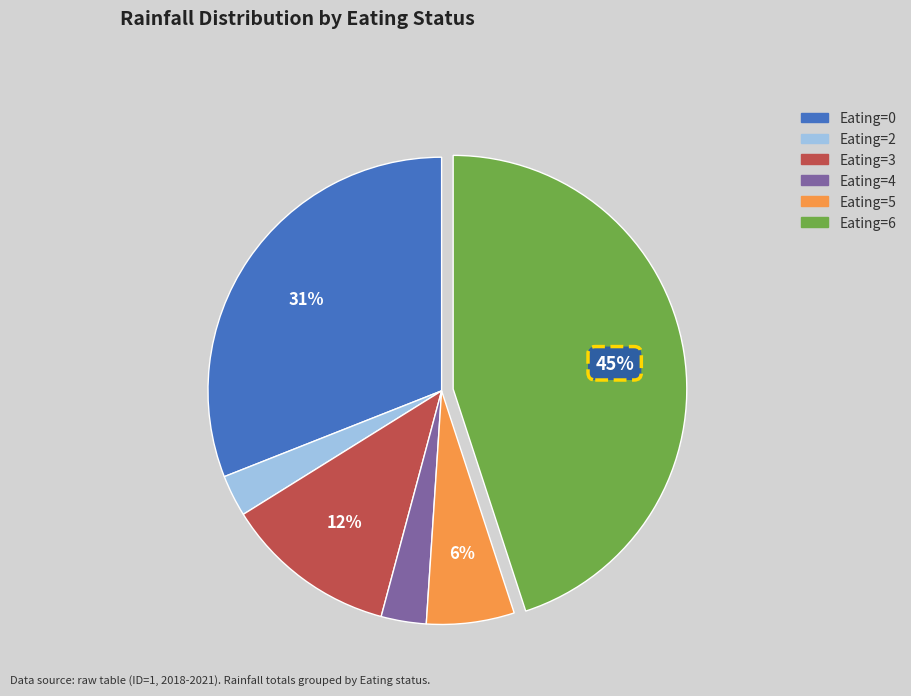

Approximately how many times larger is the value at Eating=3 compared to Eating=0?

0.4